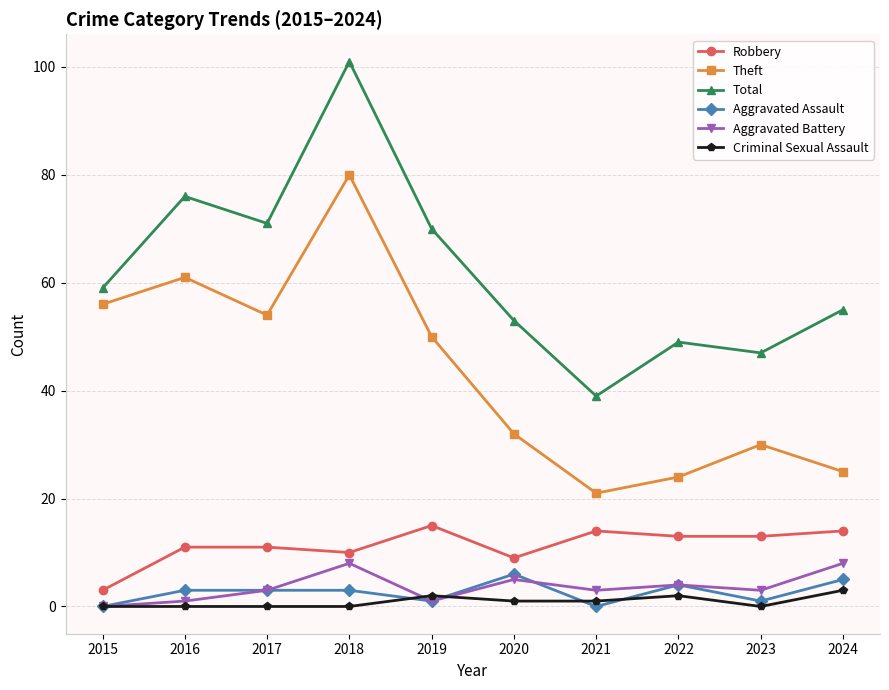

What is the spread (max minus min) of values at 2021?

39